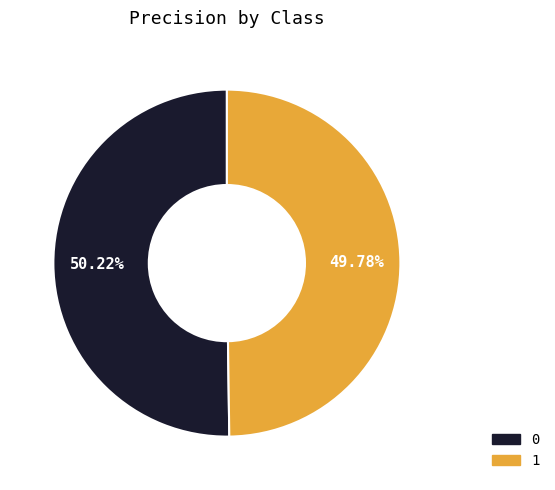

To the nearest percent, what is the average slice percentage?

50%